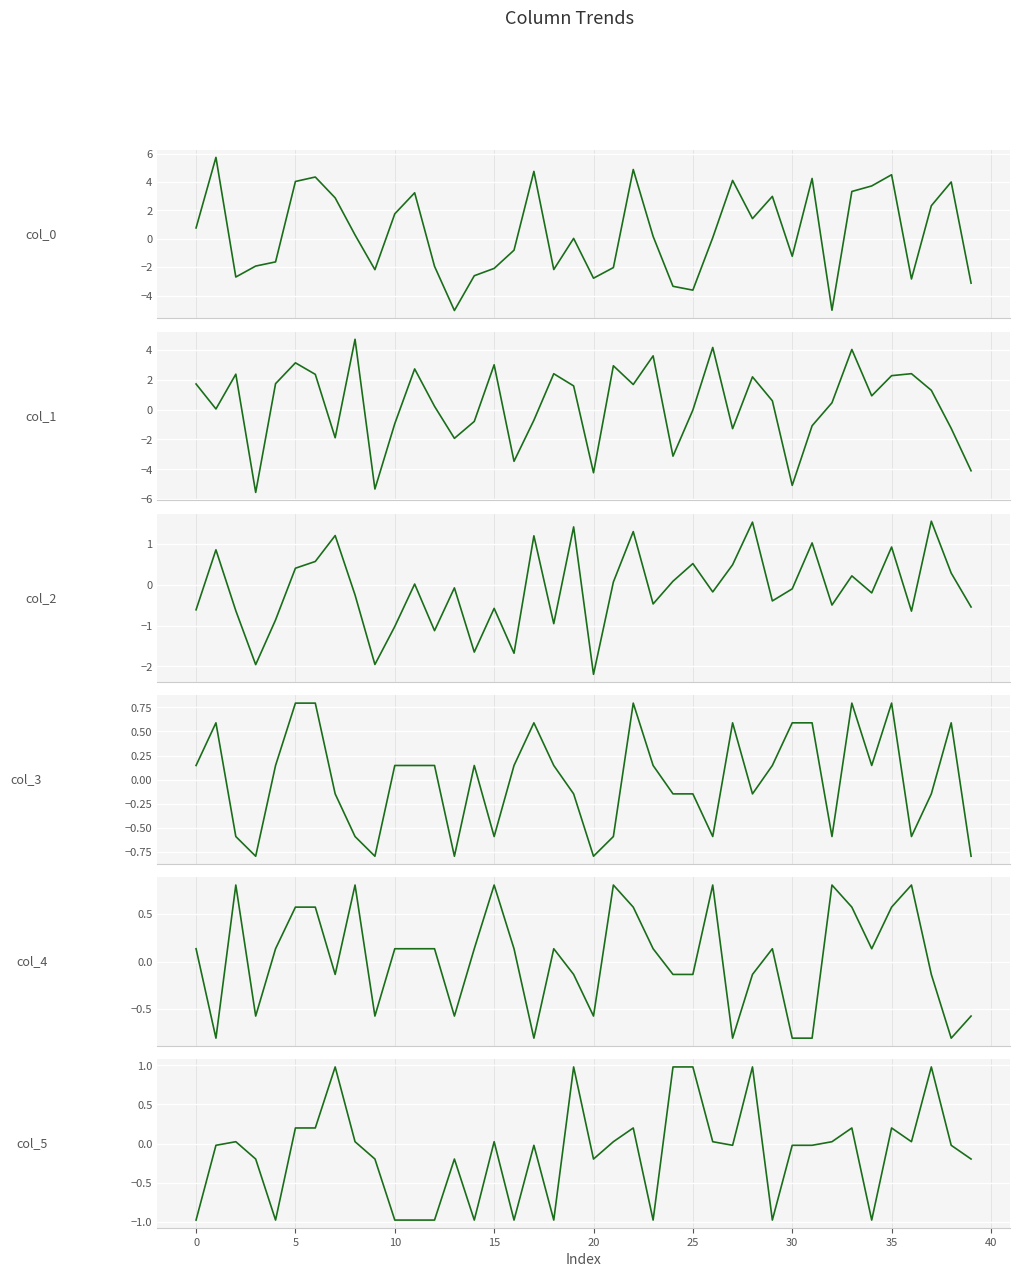

What is the minimum value for col_0?

-5.1